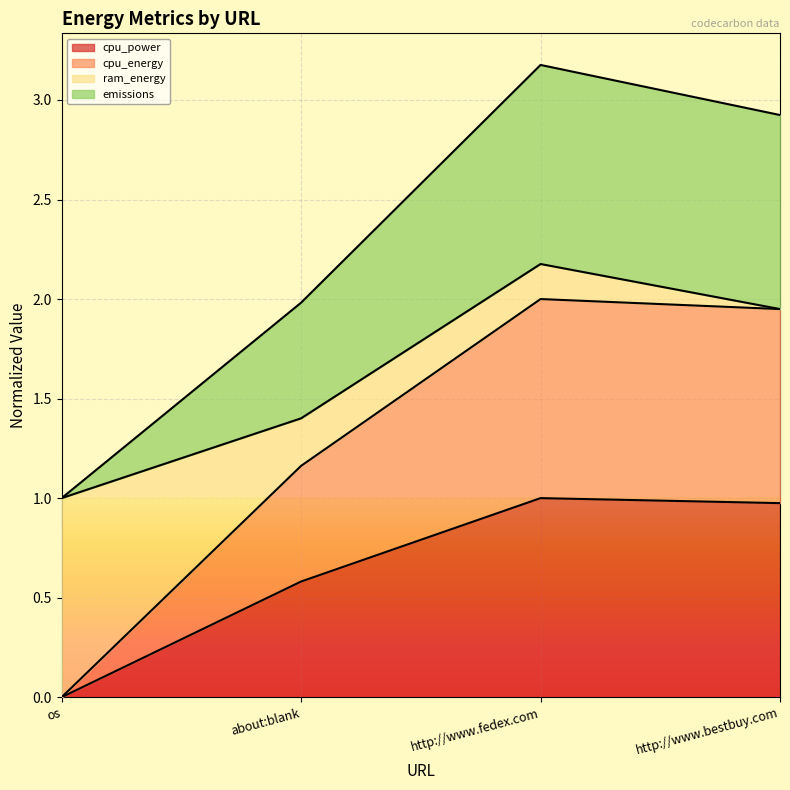

Does the chart display data point markers on the line(s)?

No